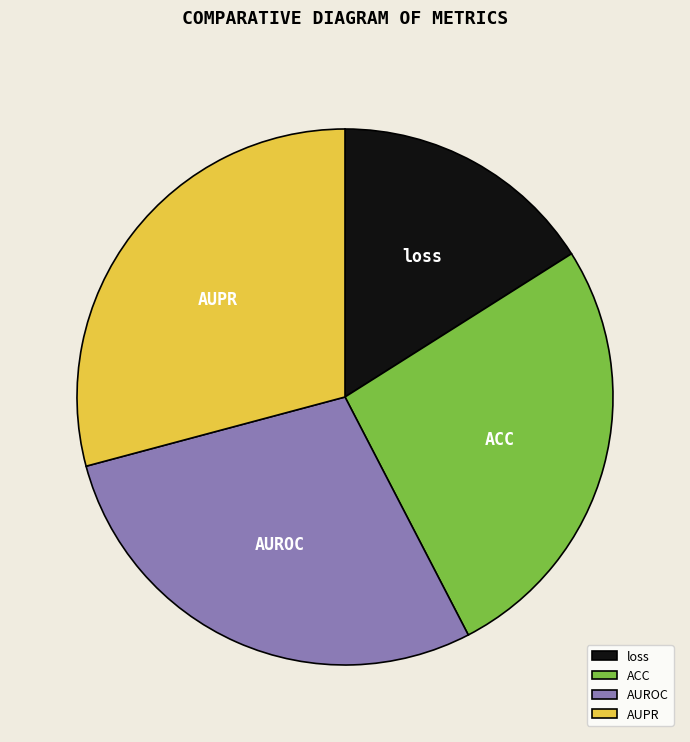

Is it true that AUROC is 28% of the pie?

True